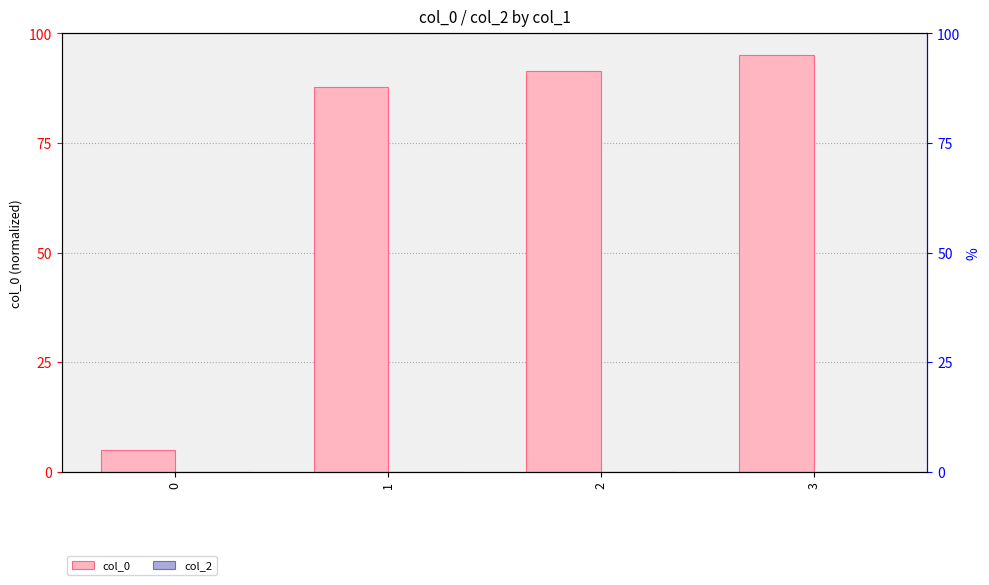

Which series has the widest spread of values?

col_0